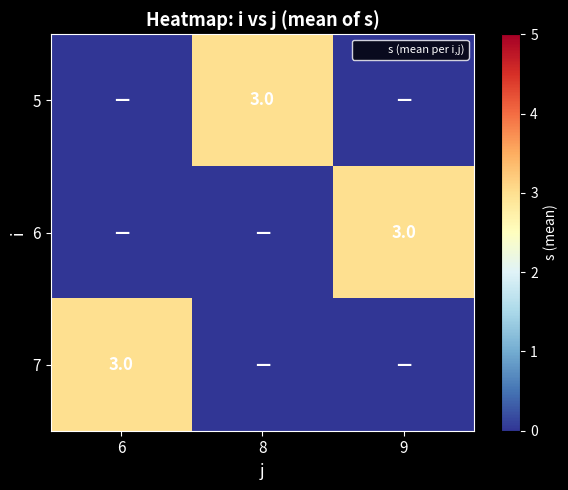

What is the highest value of the 6 series?

3